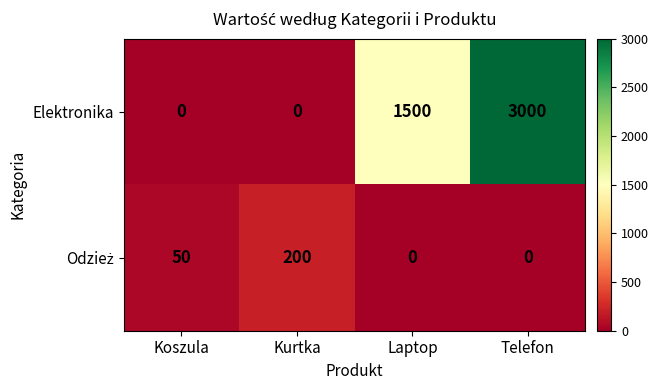

The Elektronika series shows 3000 at Telefon. True or false?

True